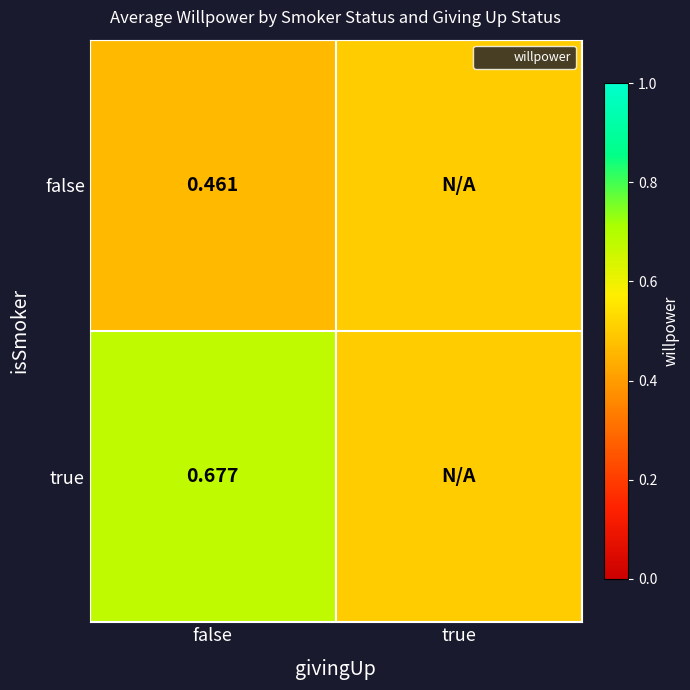

What is the minimum value shown in the chart?

0.5